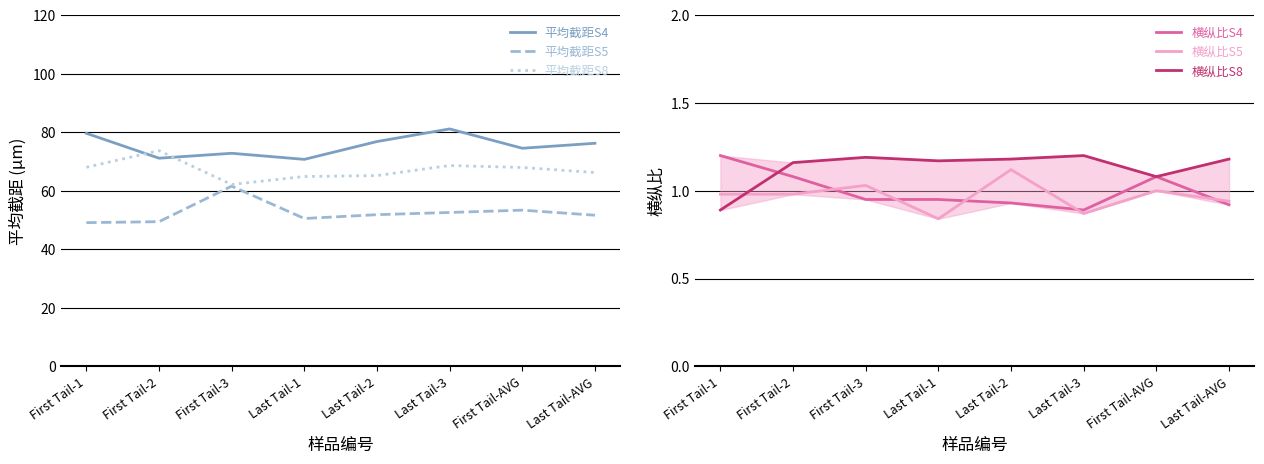

How many lines are shown in the chart?

6